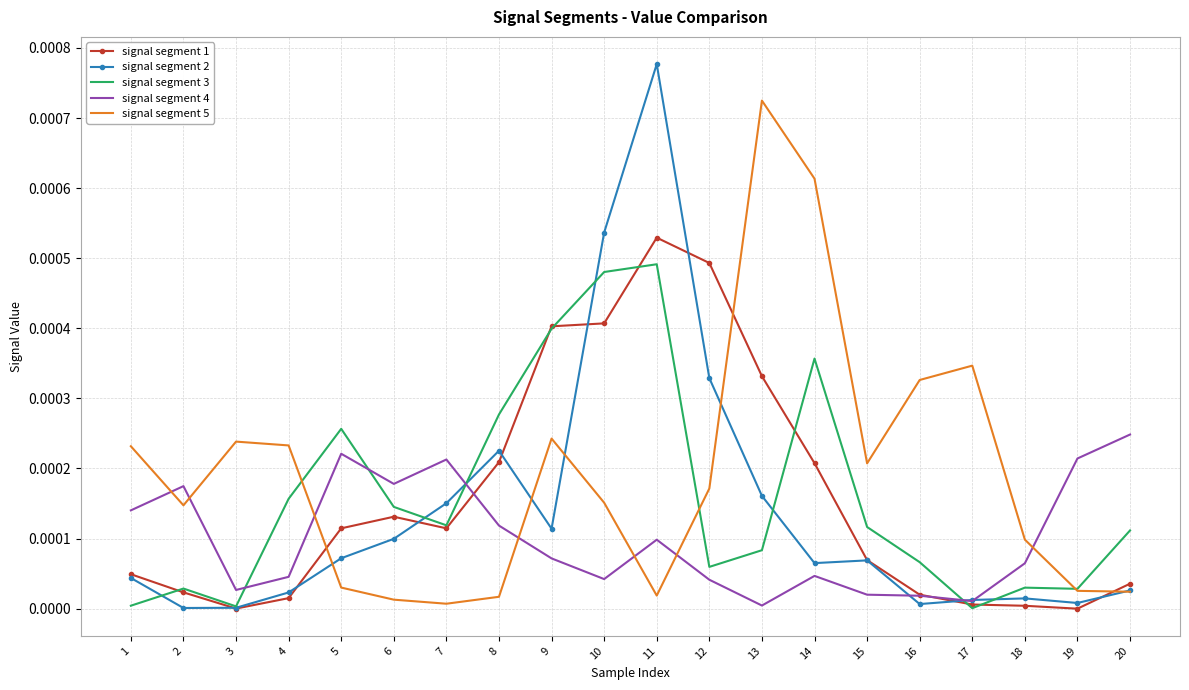

True or false: signal segment 5 and signal segment 1 cross at least once.

True